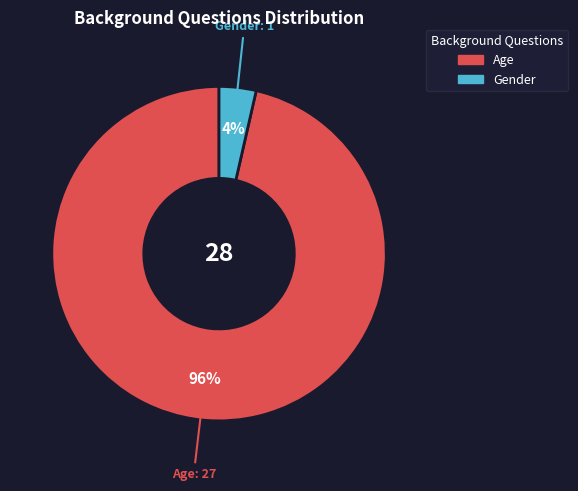

What percentage is the Age slice, to the nearest percent?

96%